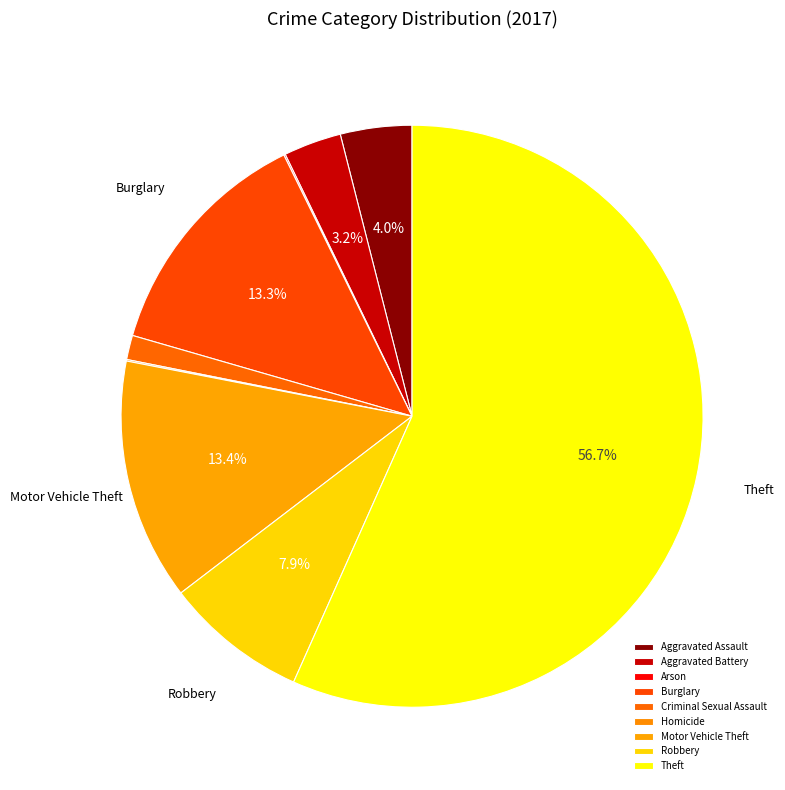

To the nearest percent, what is the difference between the Arson and Burglary slice percentages?

13%